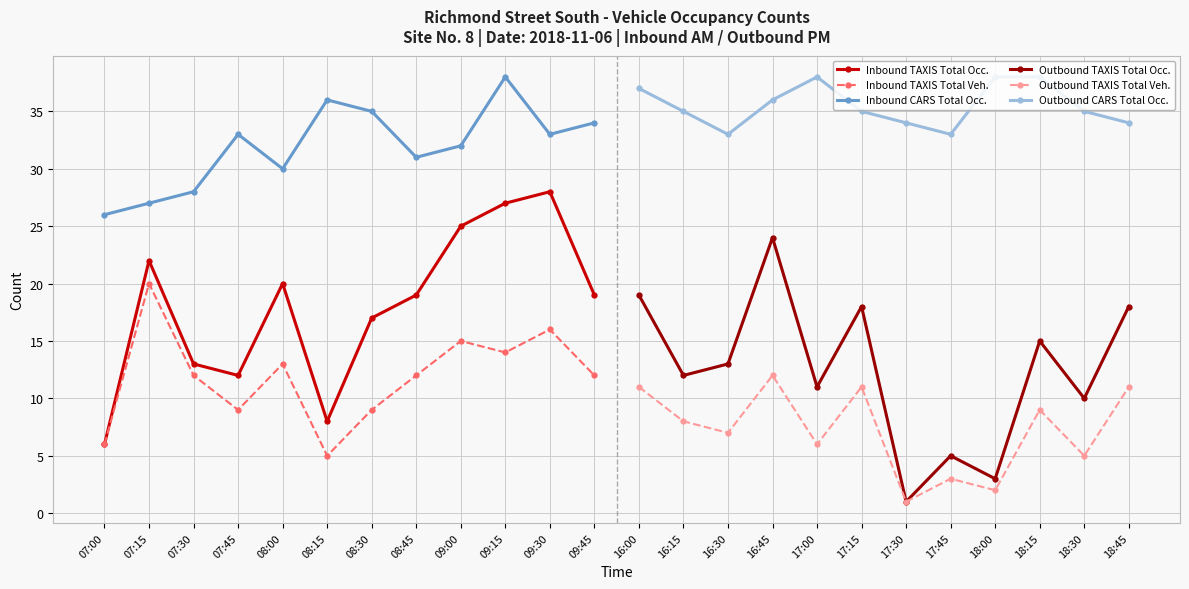

Which category has the highest value in the Inbound CARS Total Occ. series?

09:15